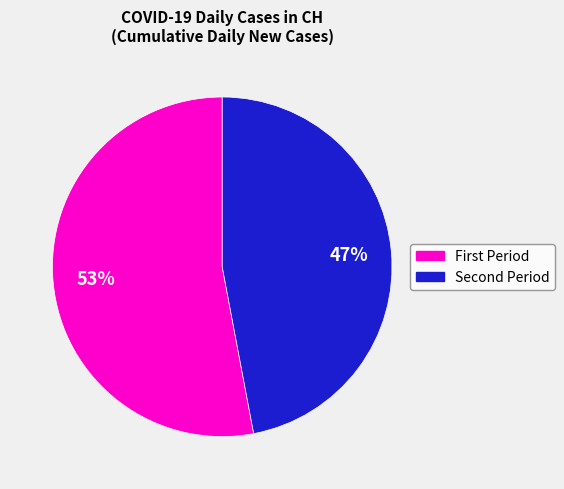

Count the number of slices in the pie.

2